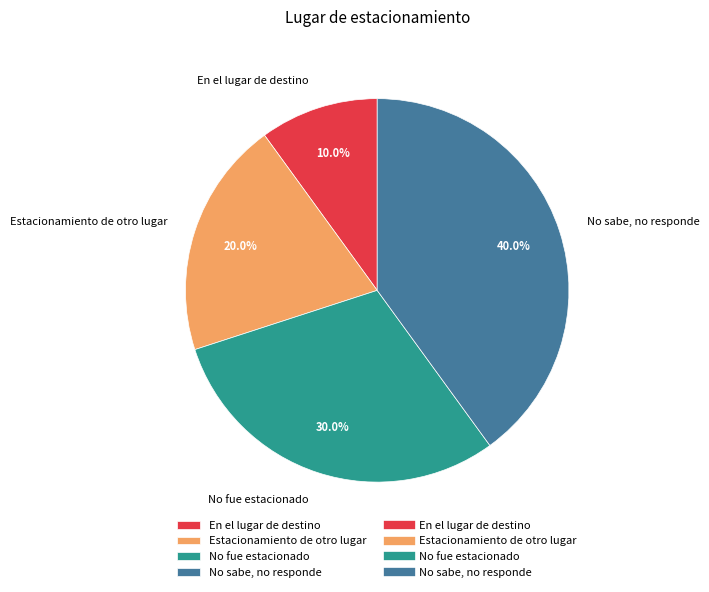

How many slices are in this pie chart?

4